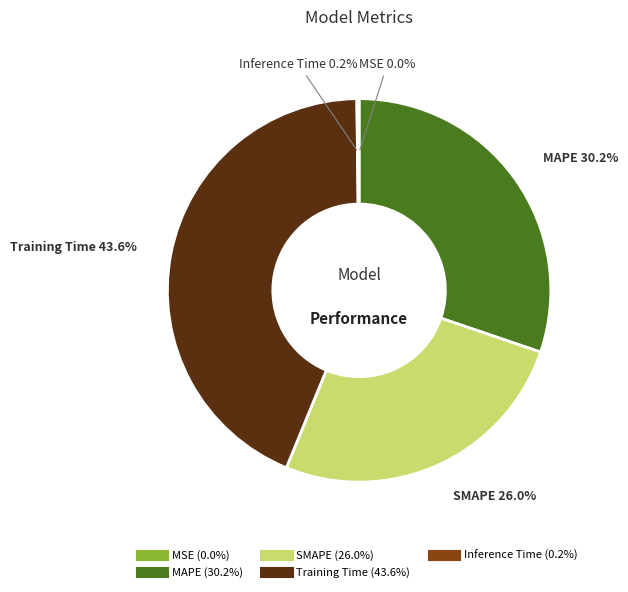

How much of the chart is everything except SMAPE?

74.0%